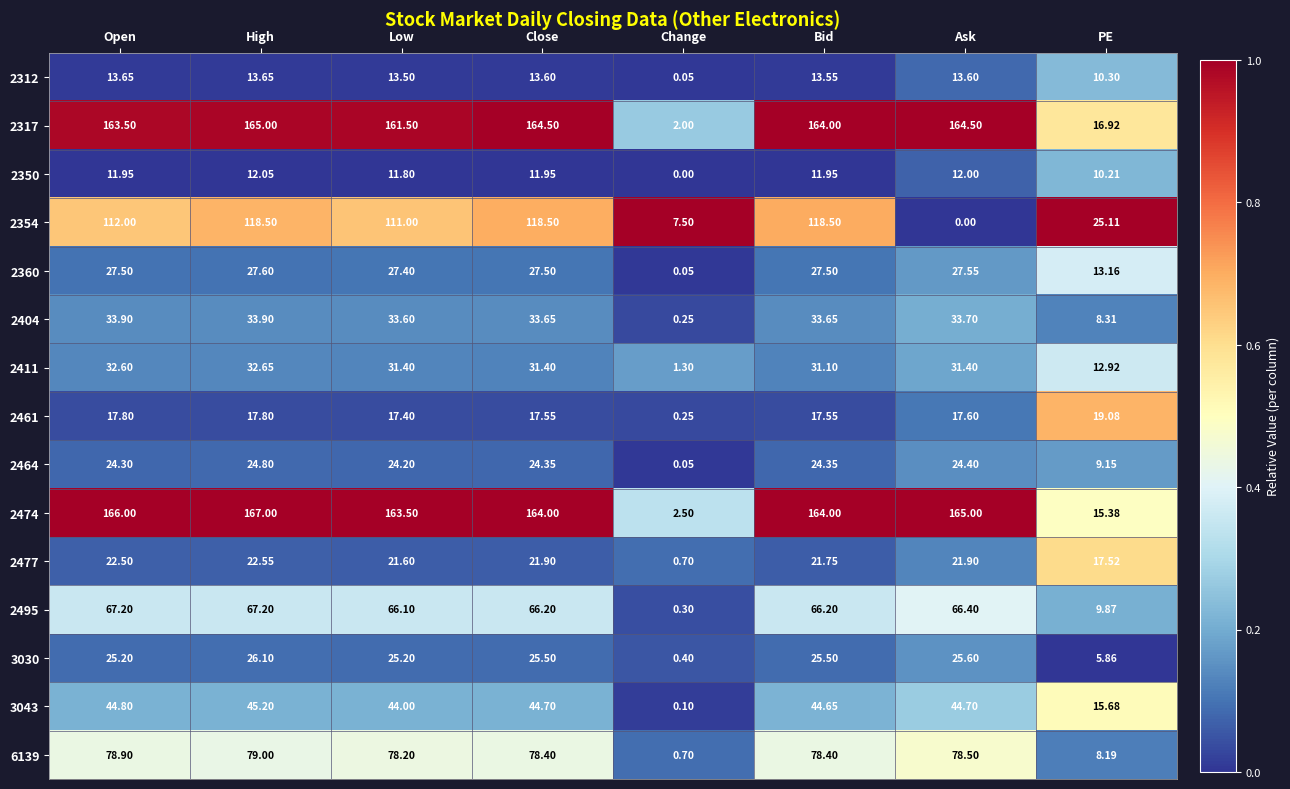

Where is 2477 nearest to the value 11?

PE